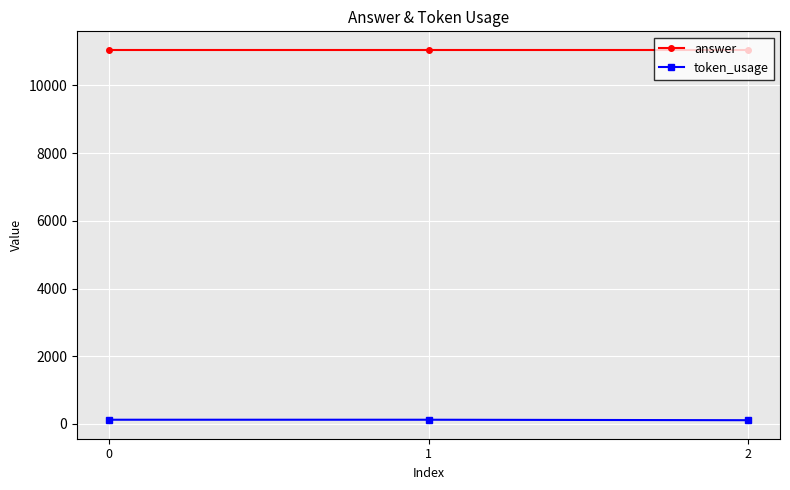

At how many categories does at least one series exceed 6708?

3